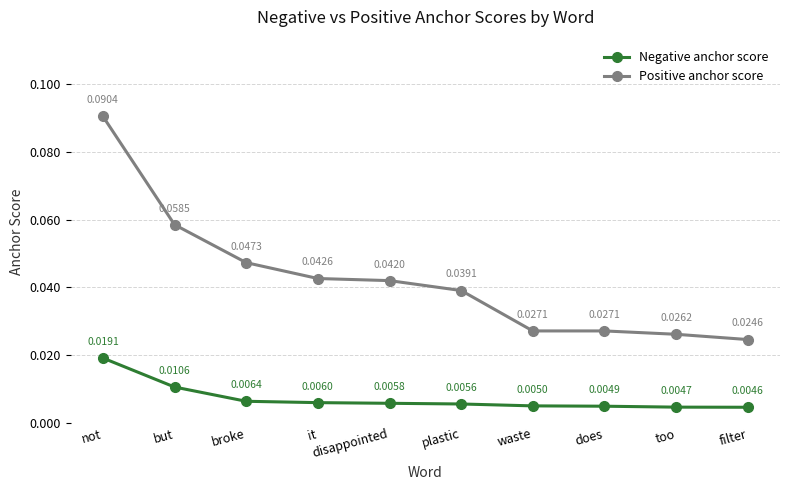

At which label is Positive anchor score closest to 0?

filter